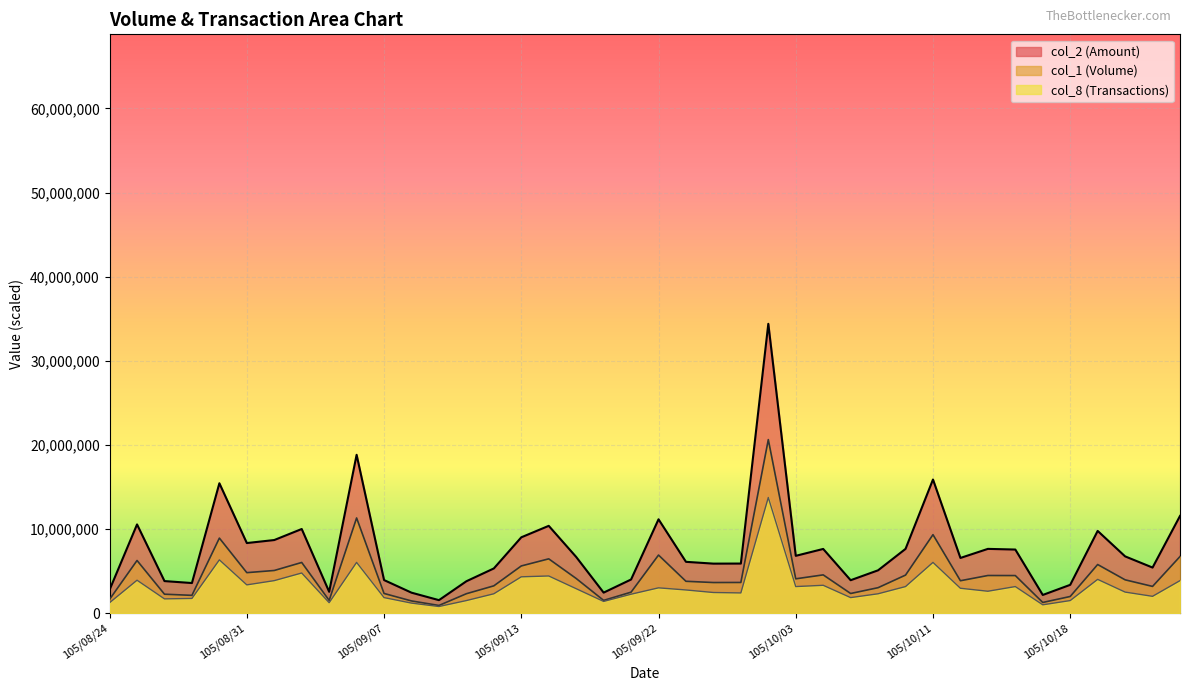

Is the value of col_1 at 105/09/19 greater than the value of col_2 at 105/10/24?

No